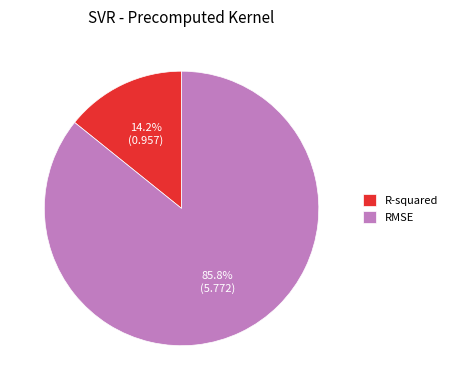

What percentage is NOT represented by R-squared?

85.8%